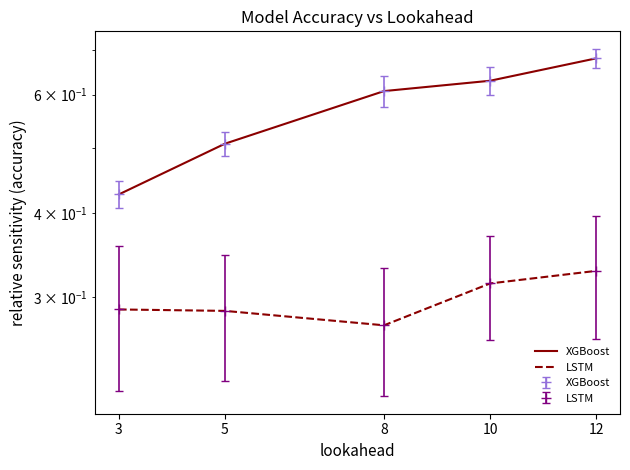

Reading left to right, what are all the values shown in this chart?

XGBoost: 3=0.4	5=0.5	8=0.6	10=0.6	12=0.7
LSTM: 3=0.3	5=0.3	8=0.3	10=0.3	12=0.3